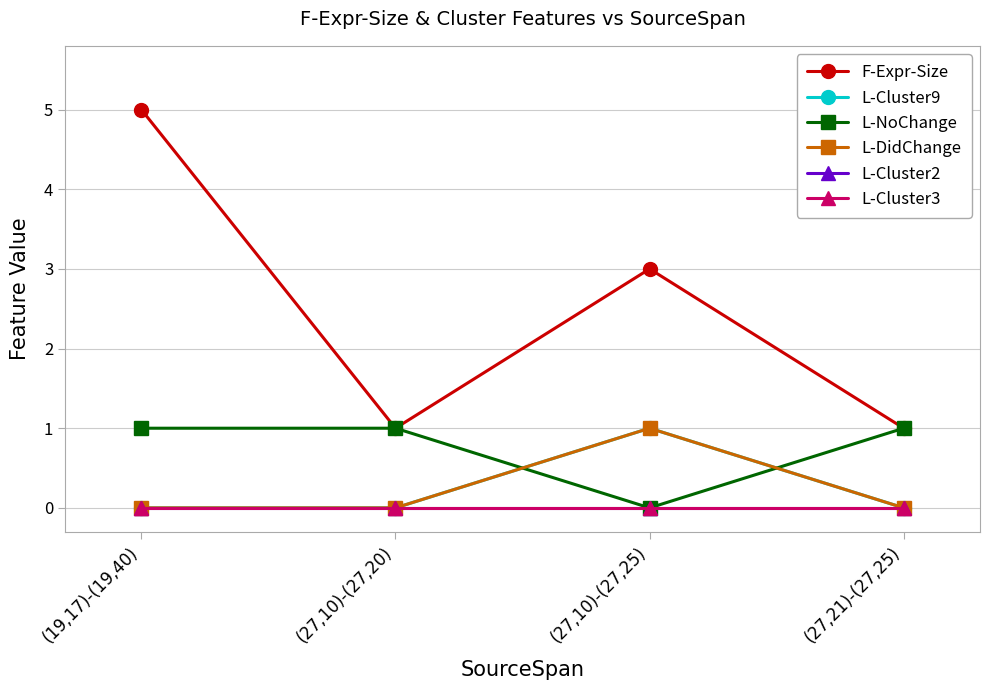

What is the label of the 1st point from the right?

(27,21)-(27,25)